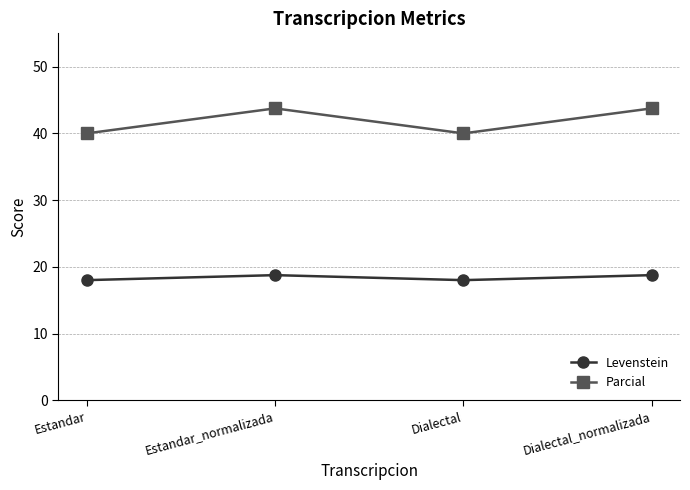

What is the label of the 3rd point from the left?

Dialectal